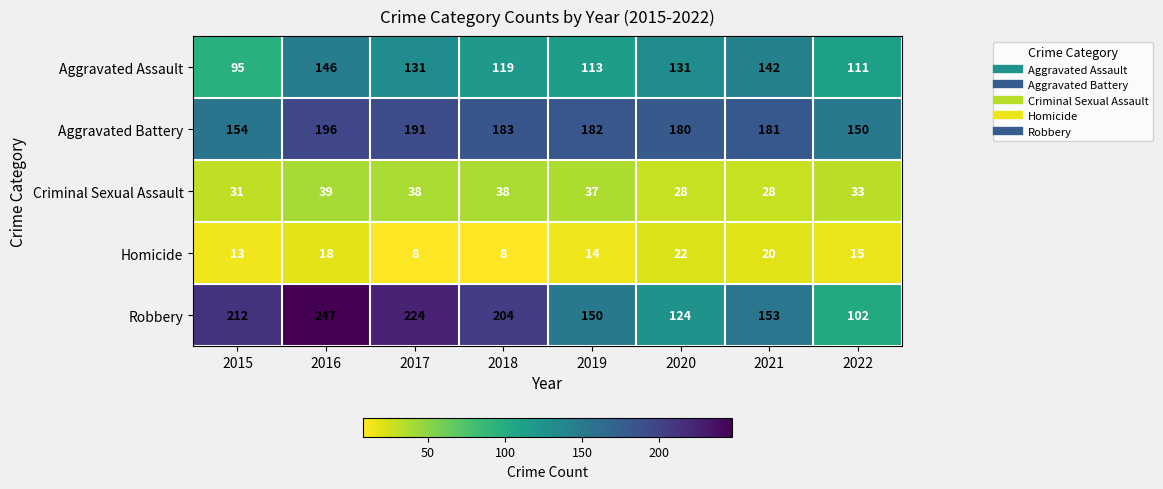

Where is Criminal Sexual Assault nearest to the value 33?

2022